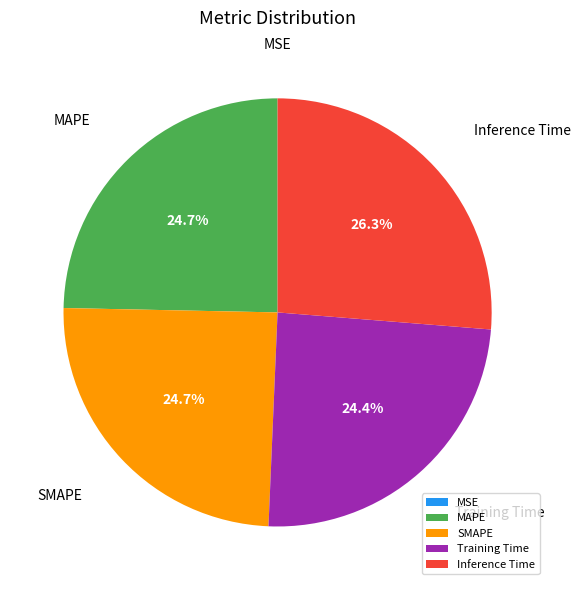

To the nearest percent, what percentage of the pie is Inference Time?

26%